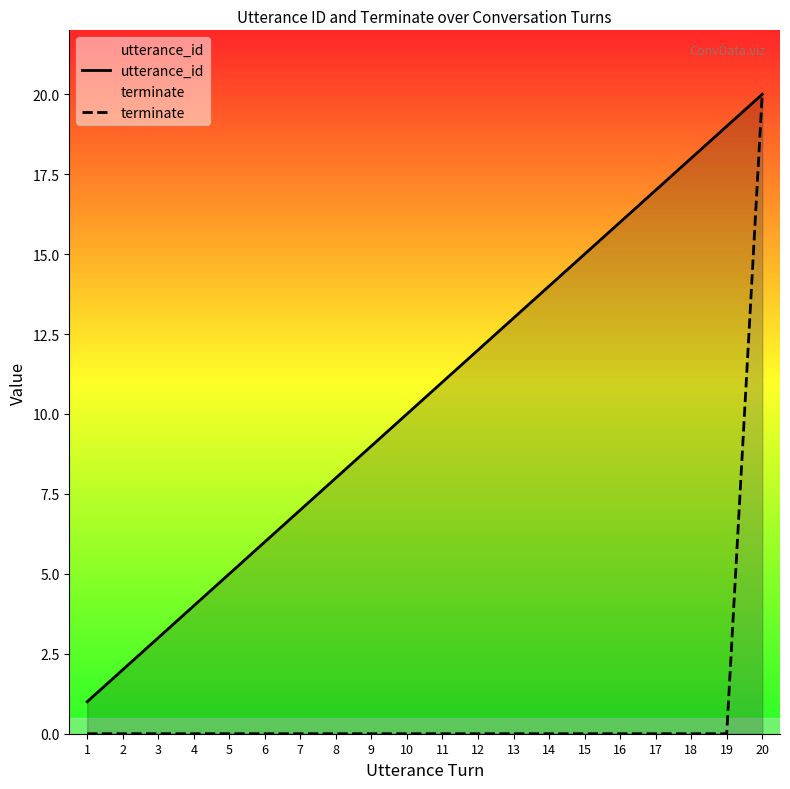

The utterance_id series shows 4 at 4. True or false?

True